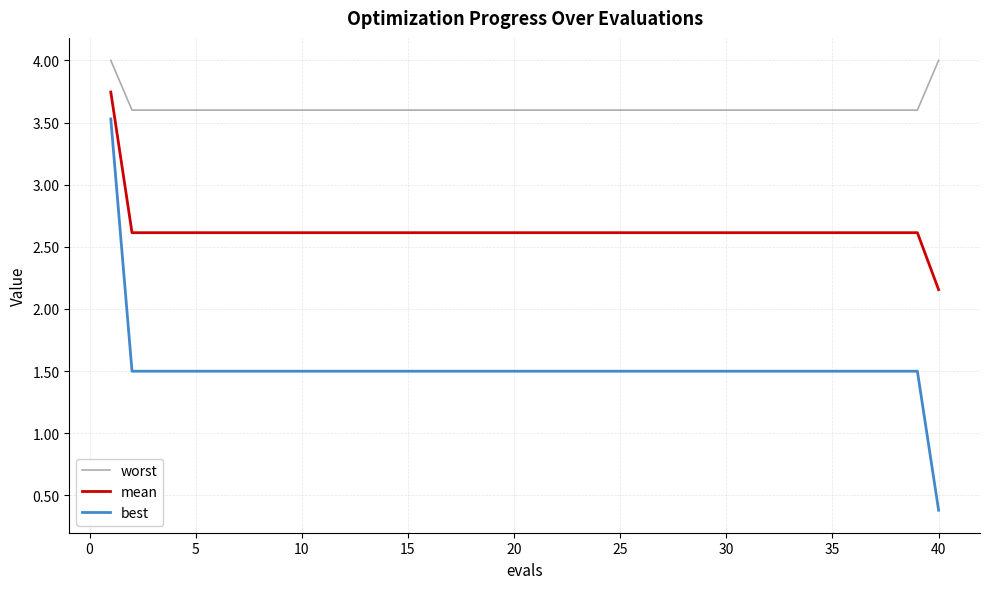

True or false: best and worst cross at least once.

False